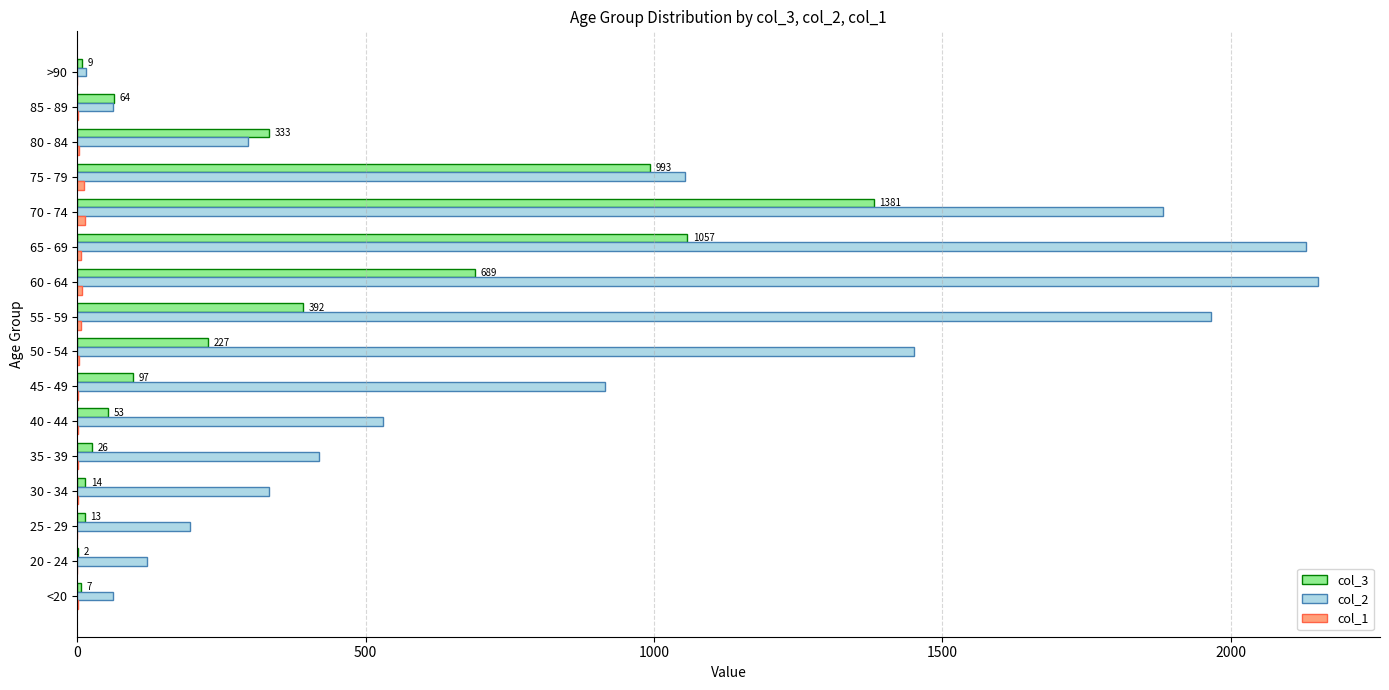

The value of col_3 at 60 - 64 is 326. True or false?

False